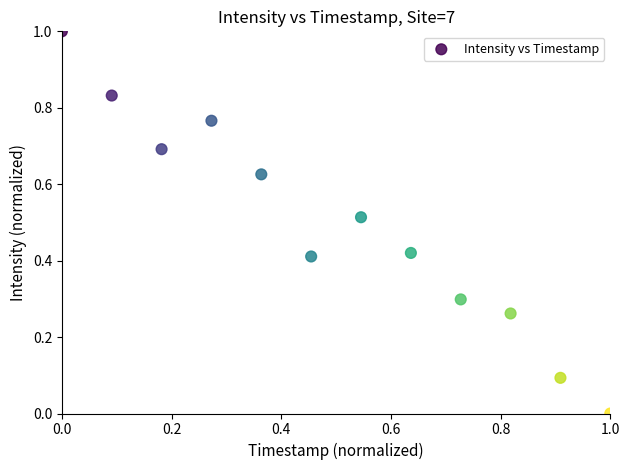

What is the range of X values (max minus min)?

1.0